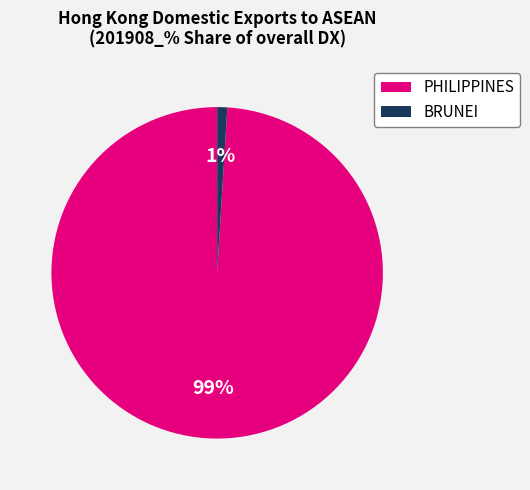

Rank the categories by value from lowest to highest.

BRUNEI, PHILIPPINES